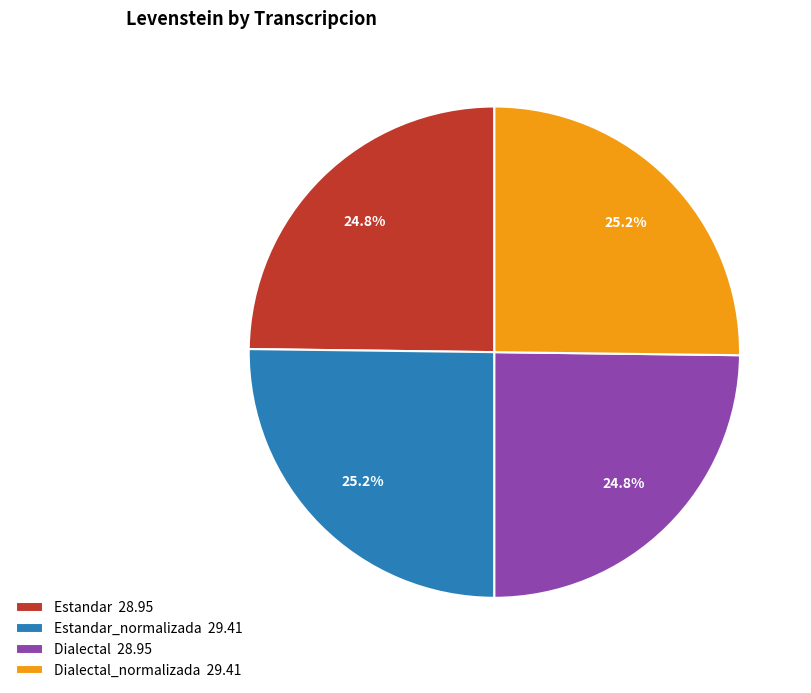

How much of the chart is everything except Dialectal 28.95?

75.2%